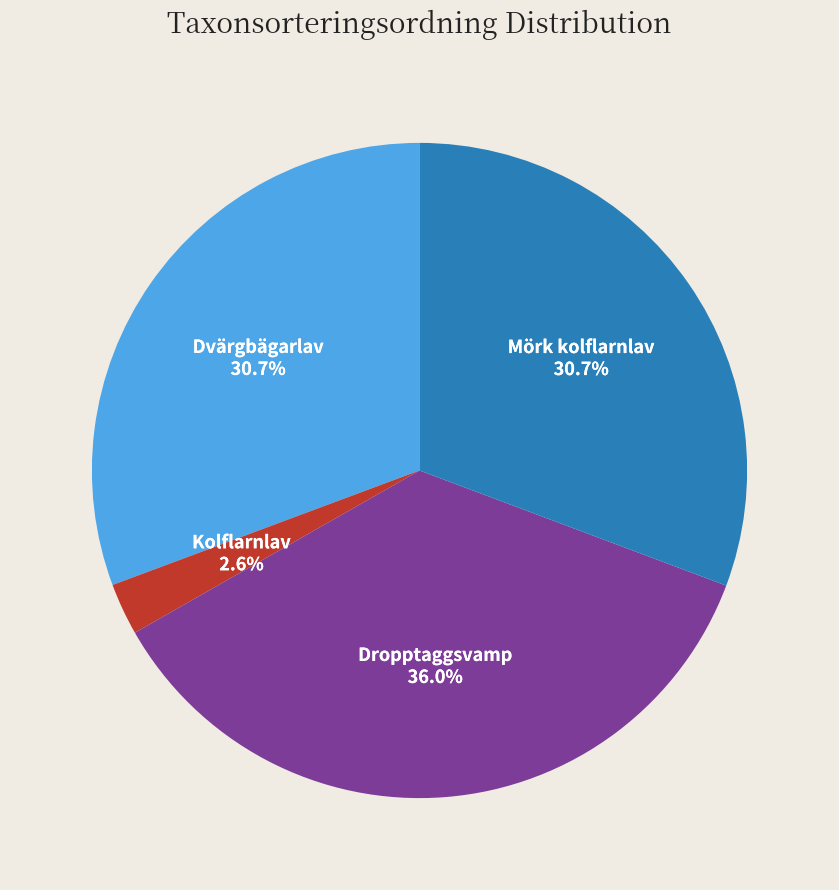

Combined, do Dvärgbägarlav and Kolflarnlav account for over 50%?

No